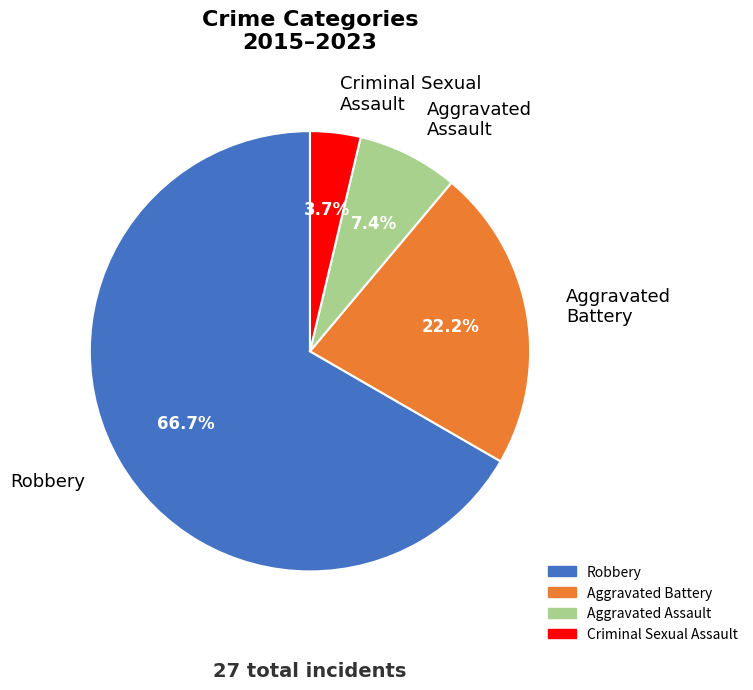

Combined, do Criminal Sexual Assault and Robbery account for over 50%?

Yes